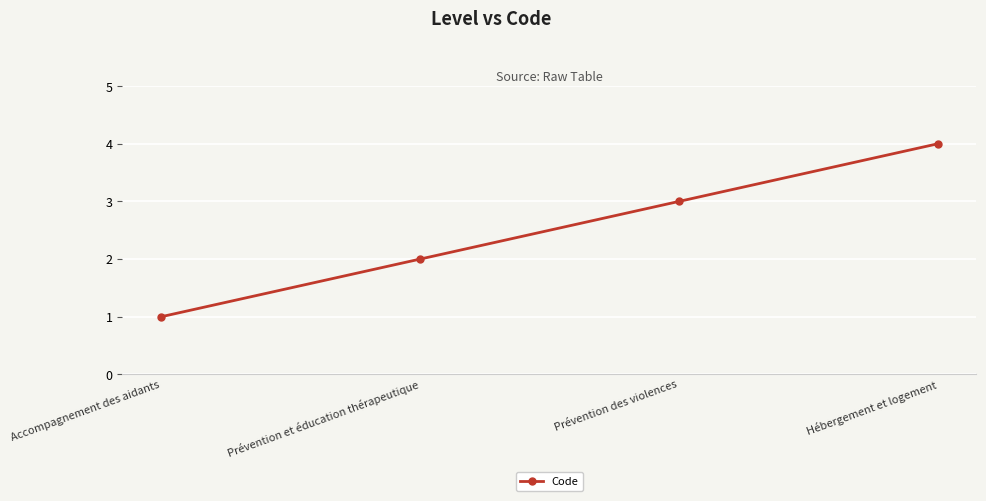

What position from the left is Accompagnement des aidants?

1